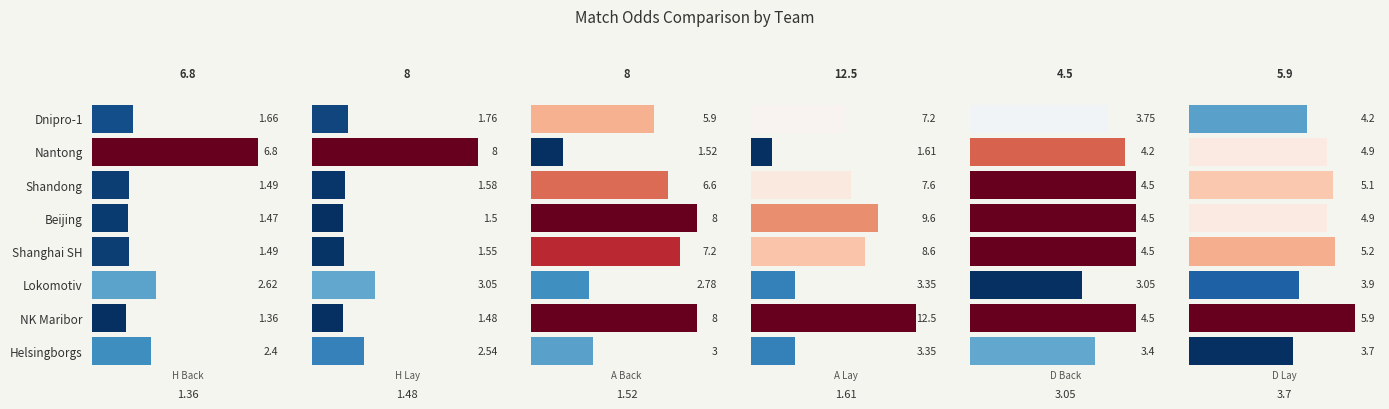

How many values in the Odd_D_Lay series are below 4?

2